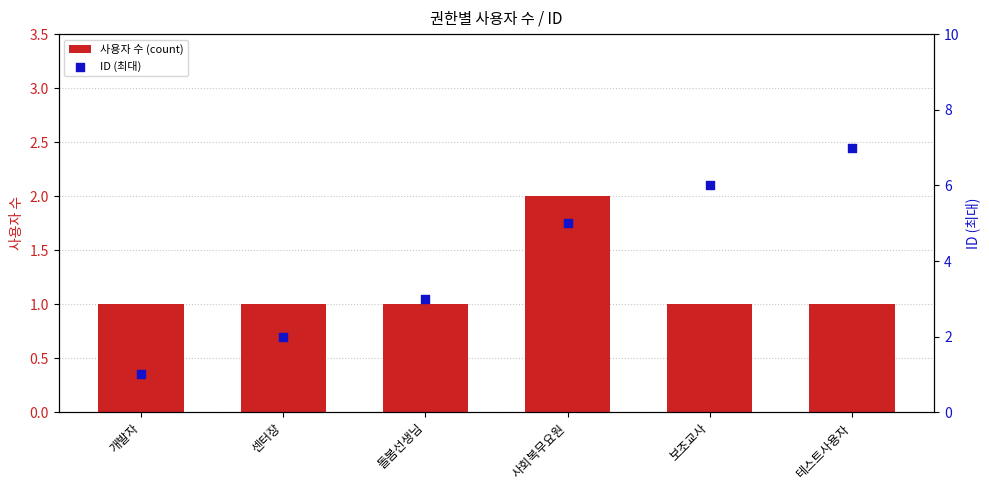

Which series reaches the minimum Y coordinate?

사용자 수 (count)